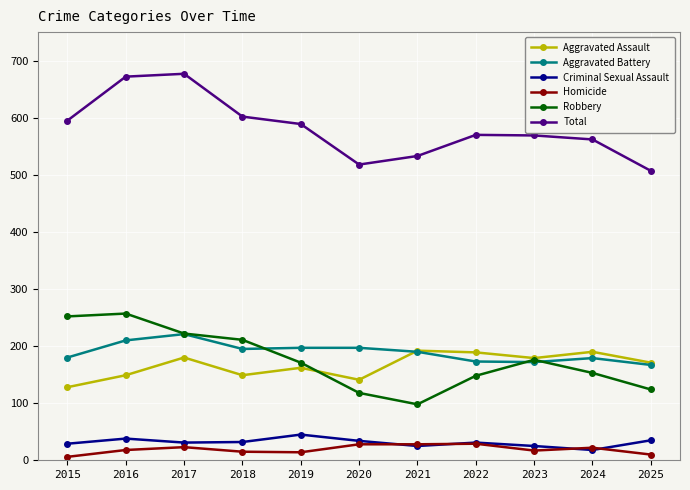

What is the maximum value shown in the chart?

677